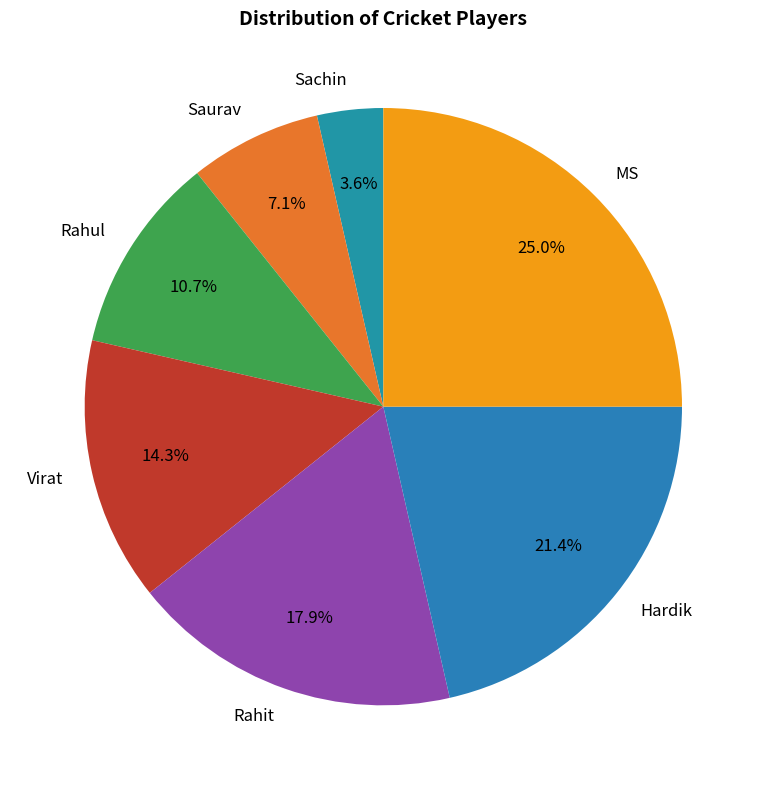

How many slices are in this pie chart?

7